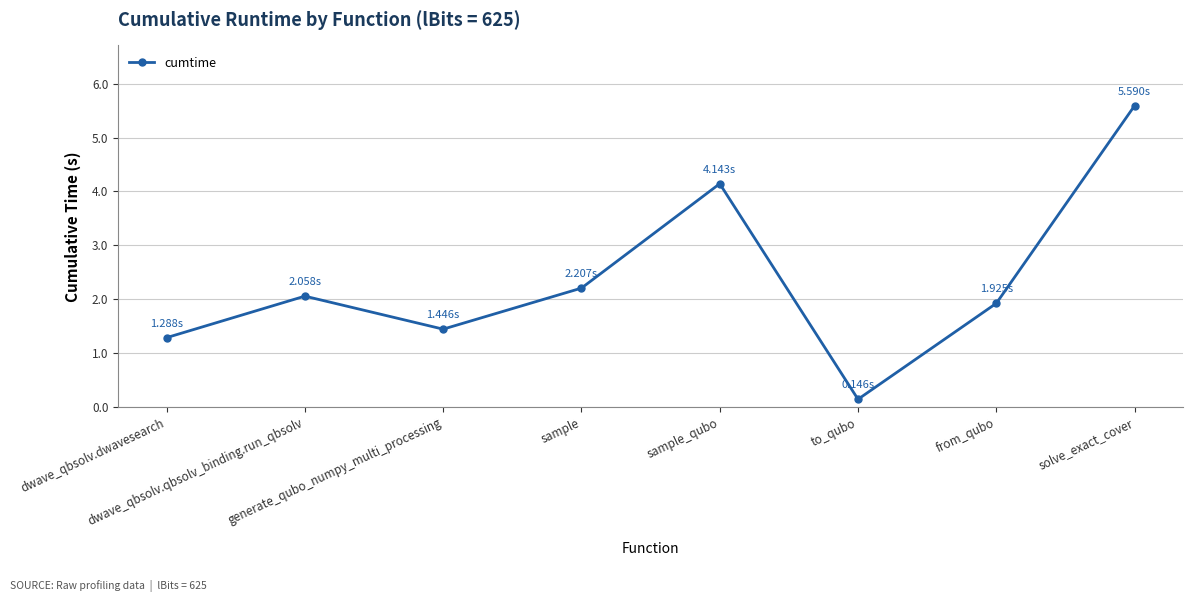

List the labels in order of value, smallest first.

to_qubo, dwave_qbsolv.dwavesearch, generate_qubo_numpy_multi_processing, from_qubo, dwave_qbsolv.qbsolv_binding.run_qbsolv, sample, sample_qubo, solve_exact_cover